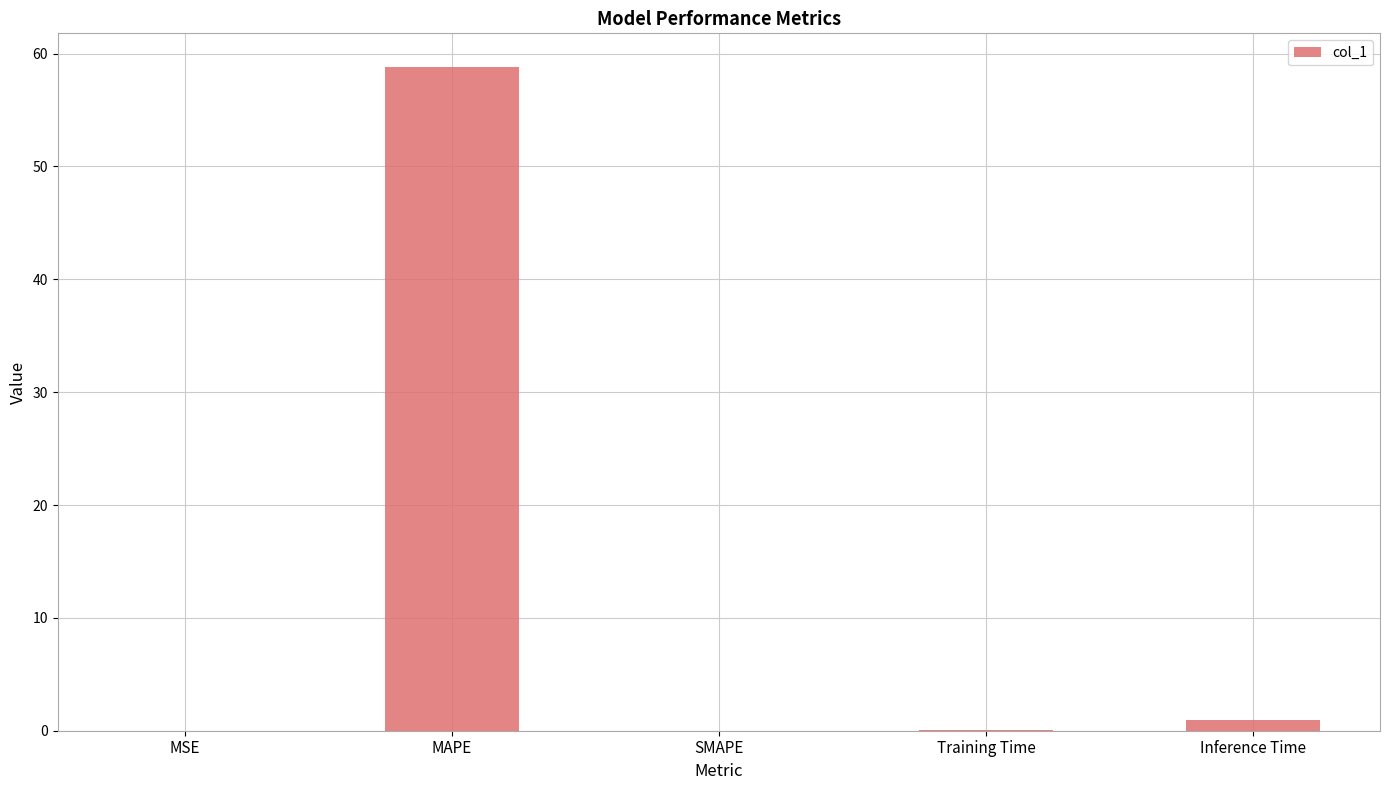

The value at MAPE is 24.6. True or false?

False